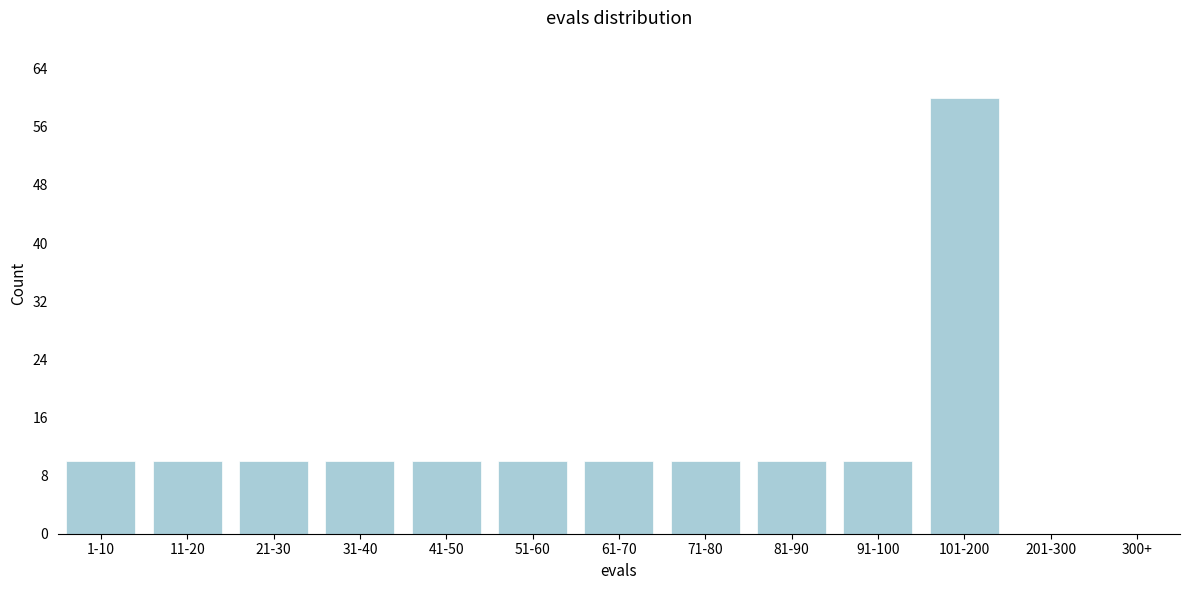

Reading right to left, transcribe all the data shown in this chart.

300+=0	201-300=0	101-200=60	91-100=10	81-90=10	71-80=10	61-70=10	51-60=10	41-50=10	31-40=10	21-30=10	11-20=10	1-10=10